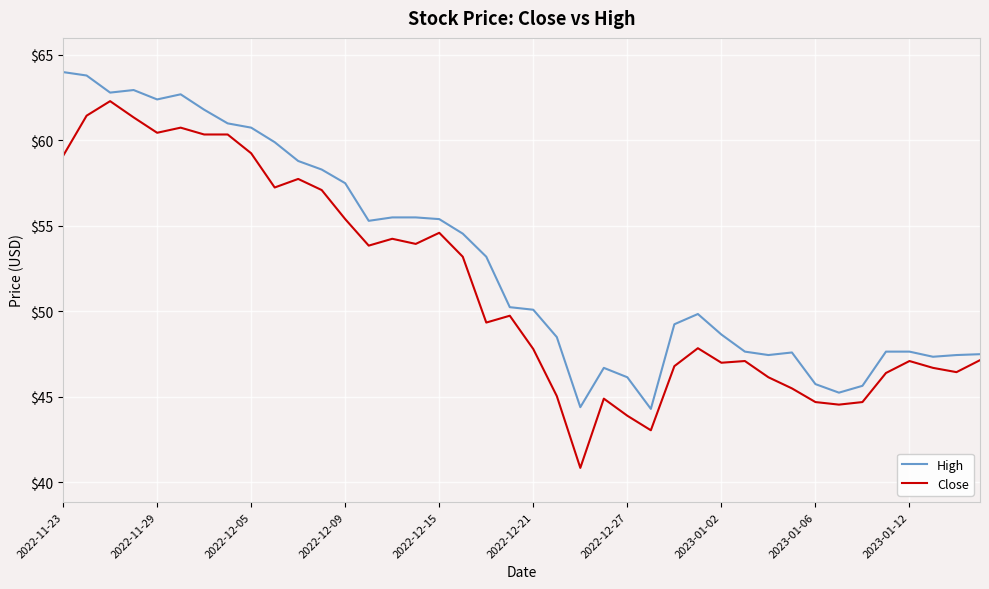

Which series has the largest total across all categories?

High